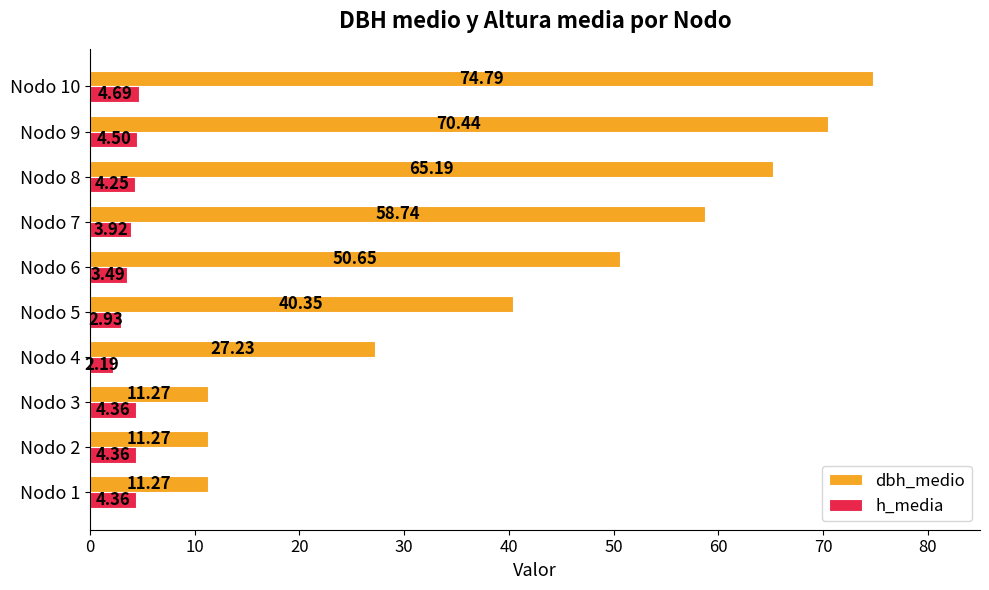

Which category has the highest value in the dbh_medio series?

Nodo 10